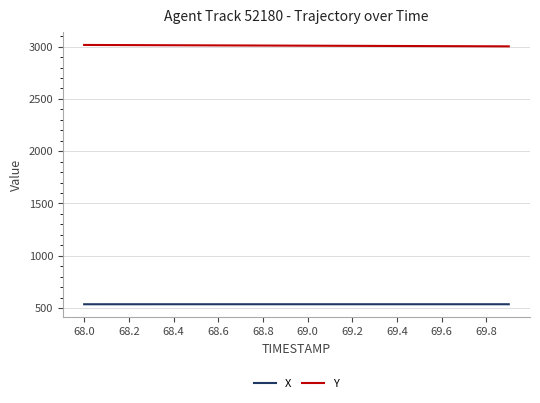

List the series in order of their overall mean, lowest first.

X, Y